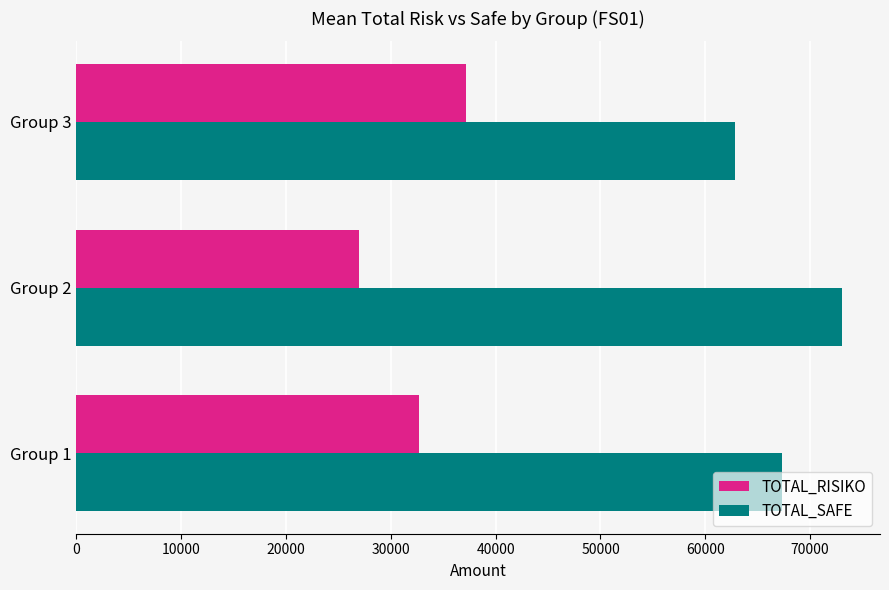

Count the number of categories in the chart.

3